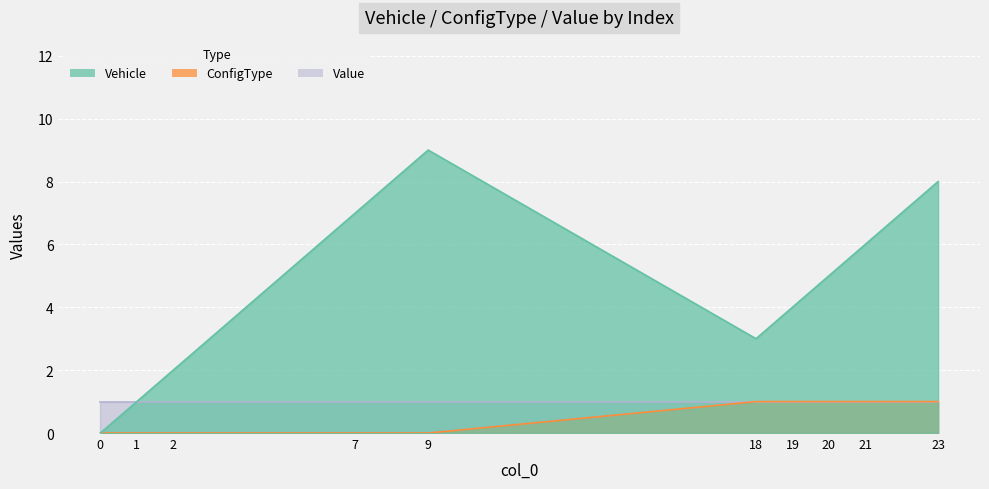

In Vehicle, how many points are lower than both neighbors (excluding endpoints)?

1